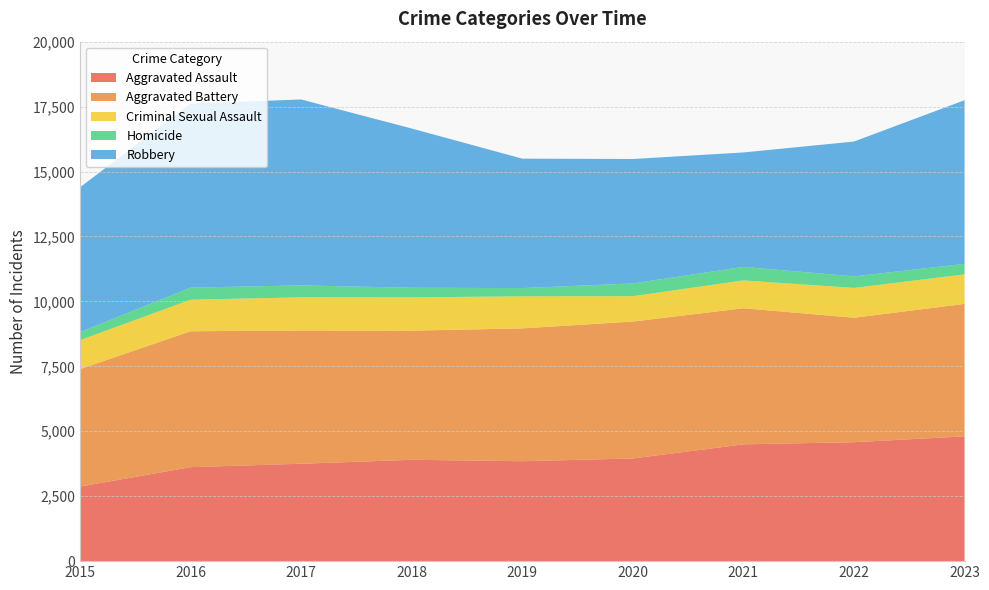

Reading left to right, what are all the values shown in this chart?

Aggravated Assault: 2871	3618	3750	3903	3847	3953	4496	4580	4804
Aggravated Battery: 4521	5233	5129	4971	5114	5271	5241	4791	5101
Criminal Sexual Assault: 1117	1214	1279	1280	1235	977	1072	1148	1137
Homicide: 307	466	458	371	317	491	520	445	404
Robbery: 5579	7086	7159	6131	4983	4791	4406	5191	6301